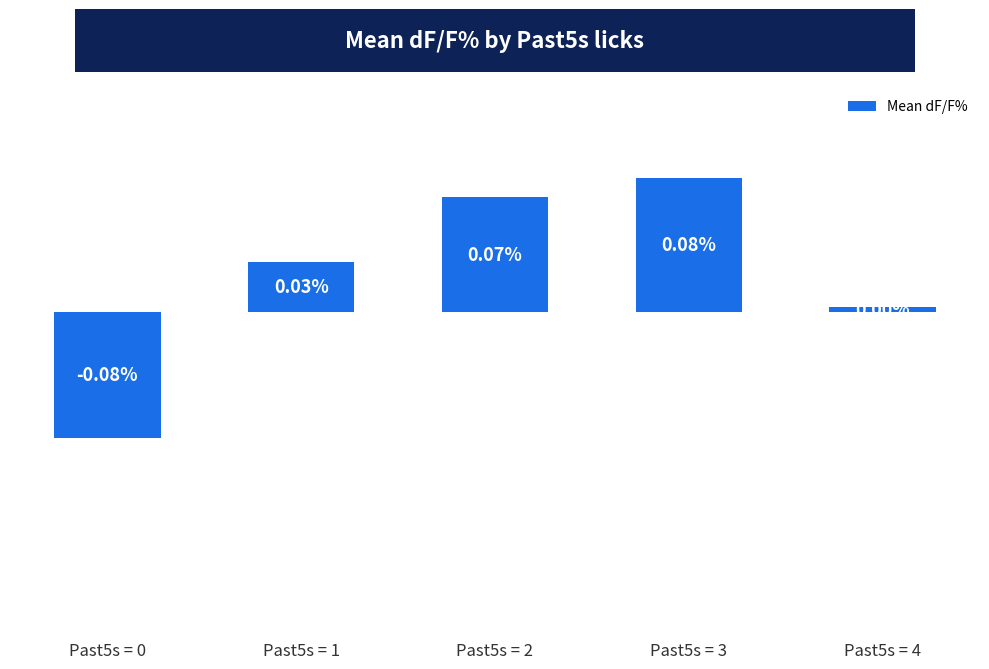

Which has a higher value, Past5s = 2 or Past5s = 4?

Past5s = 2